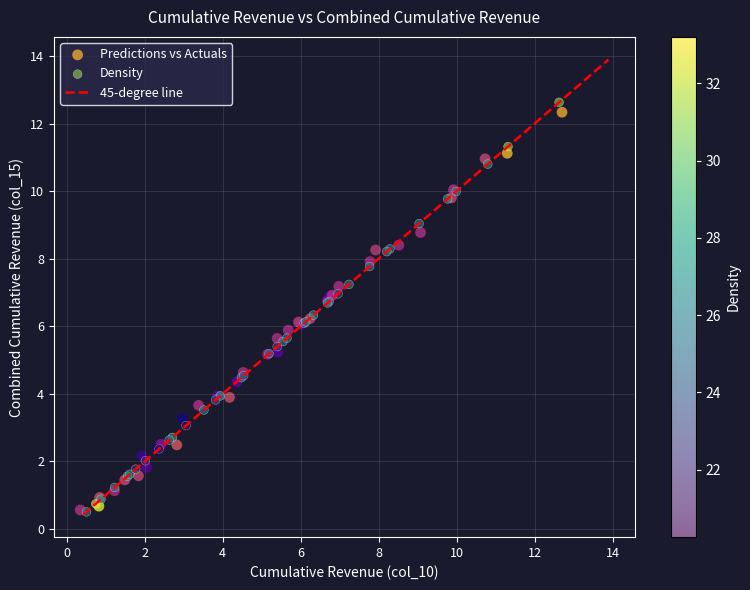

Which series has the largest Y range (max minus min)?

Density